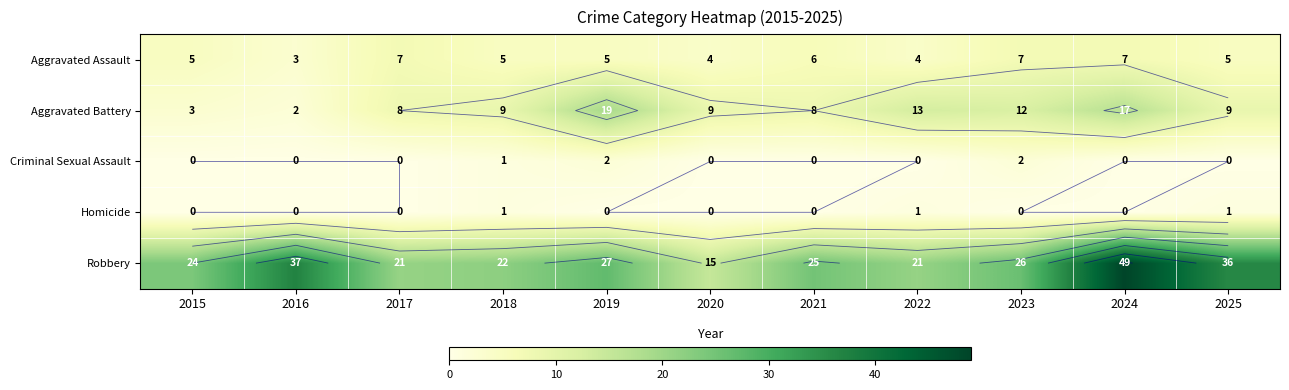

How many categories are shown in the chart?

11